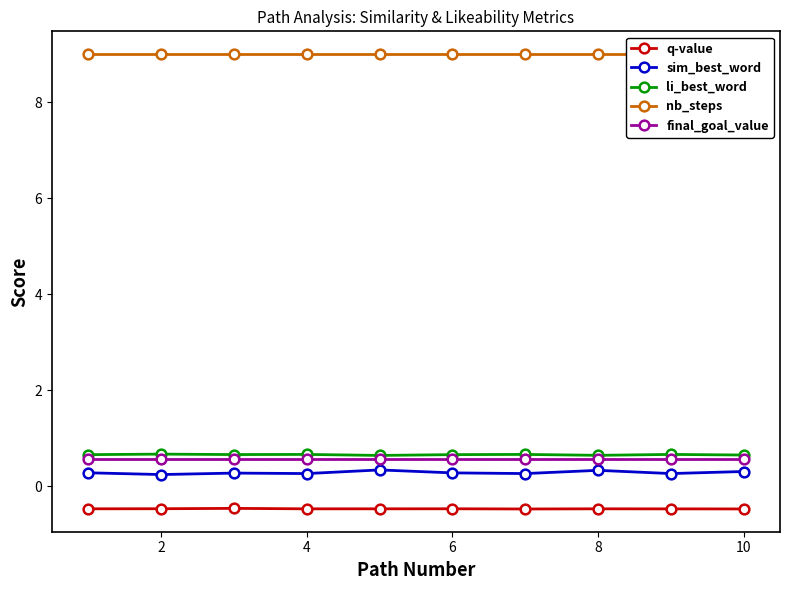

How many lines are shown in the chart?

5